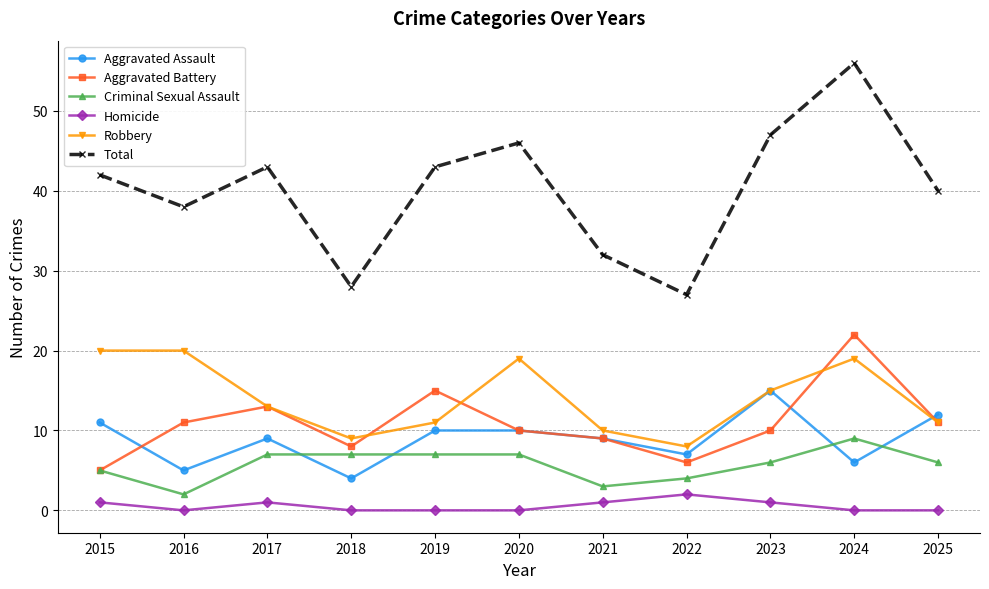

True or false: Aggravated Battery and Total intersect in this chart.

False